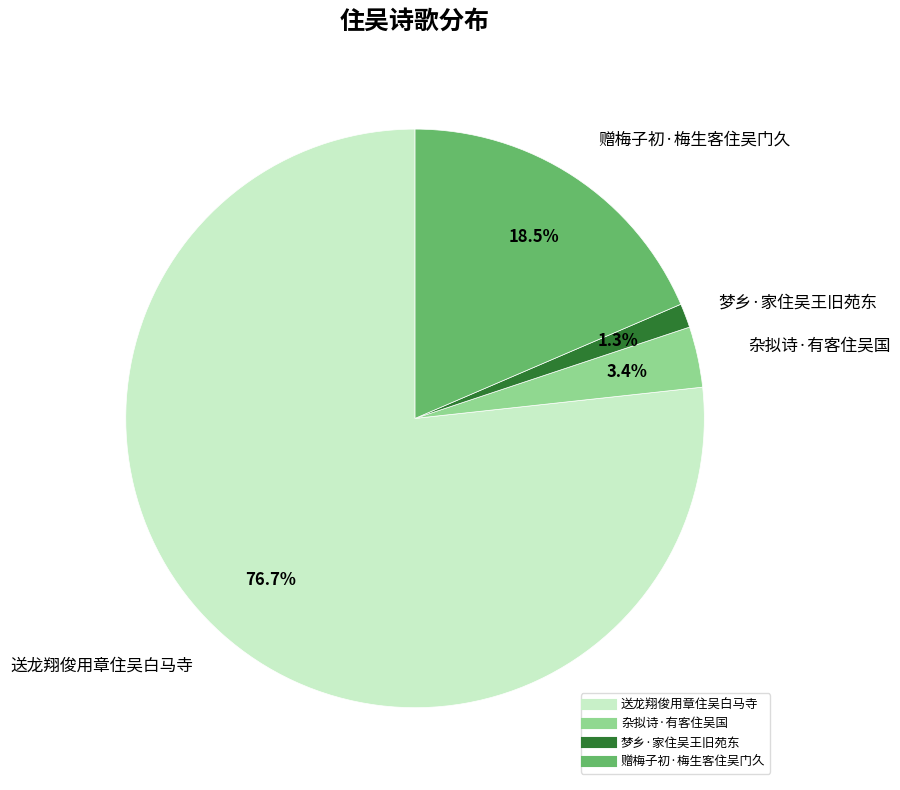

Is the sum of 杂拟诗·有客住吴国 and 梦乡·家住吴王旧苑东 greater than half?

No